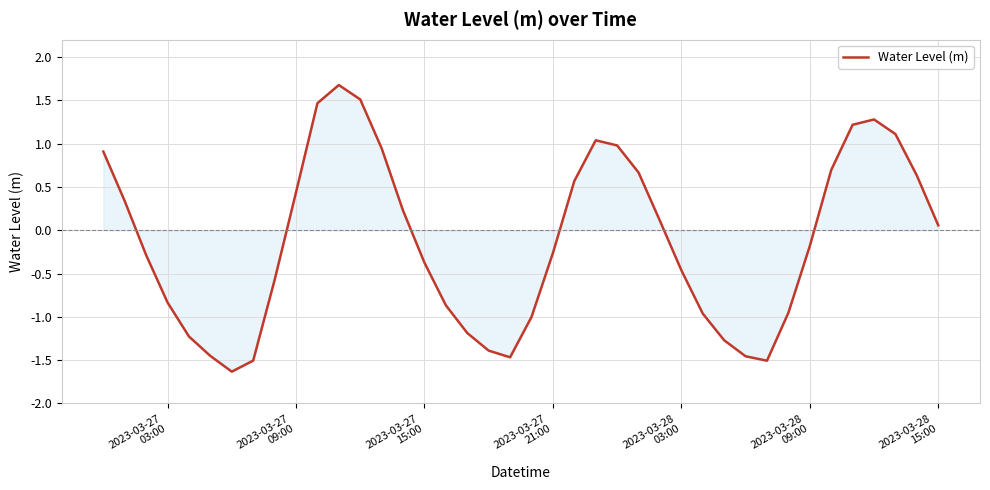

What is the average value?

-0.1